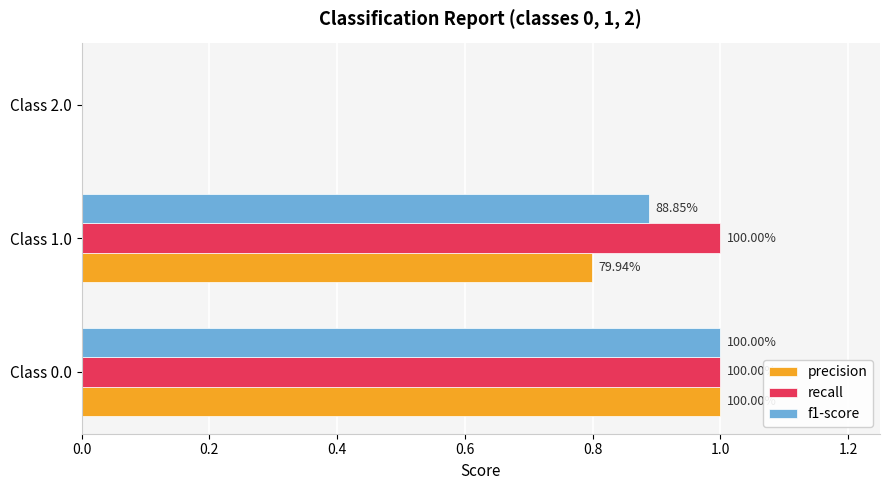

What are all the series names shown in the legend?

precision, recall, f1-score